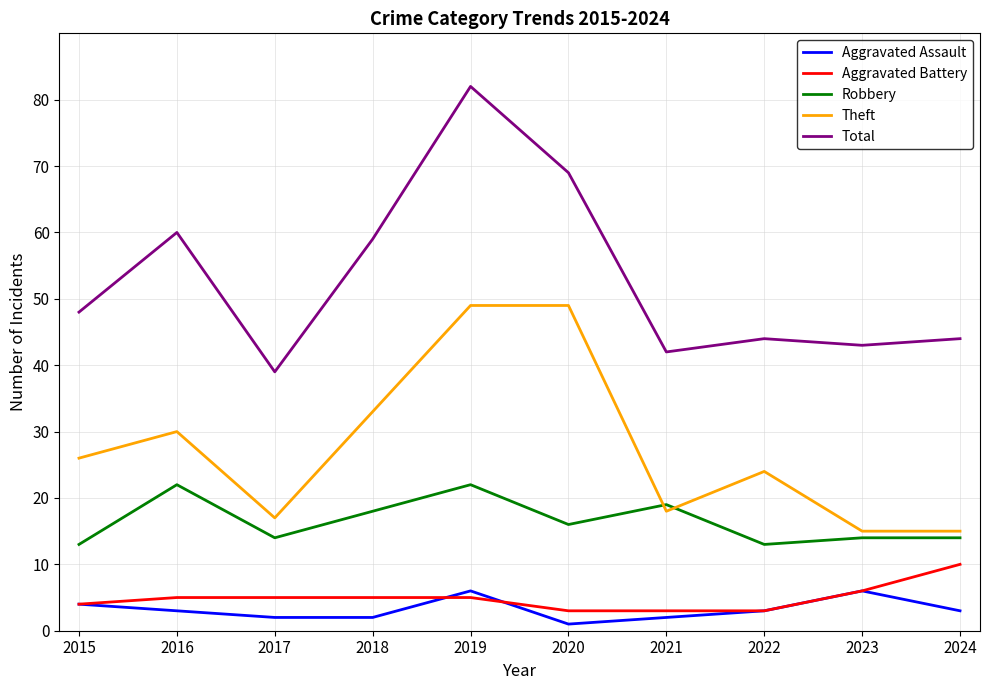

What is the difference between the Total values at 2015 and 2020?

21